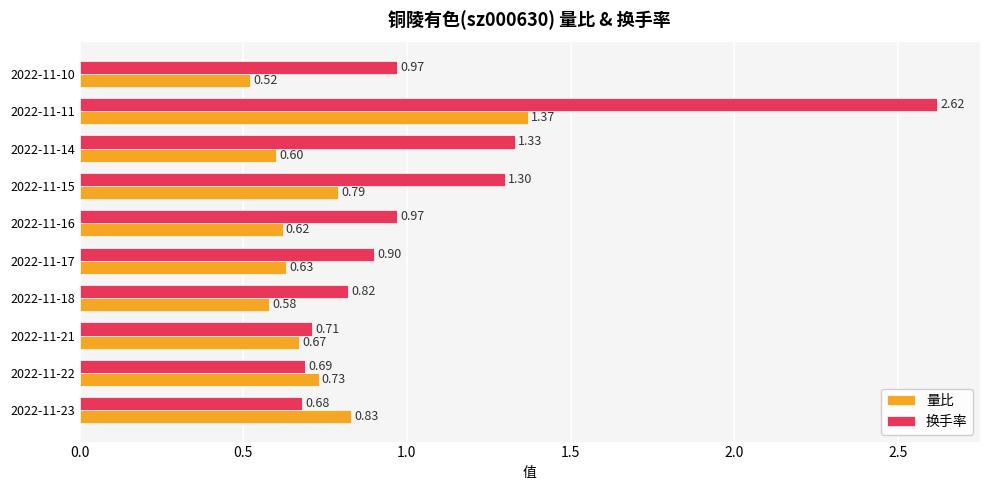

Is the value of 量比 at 2022-11-11 greater than the value of 换手率 at 2022-11-16?

Yes